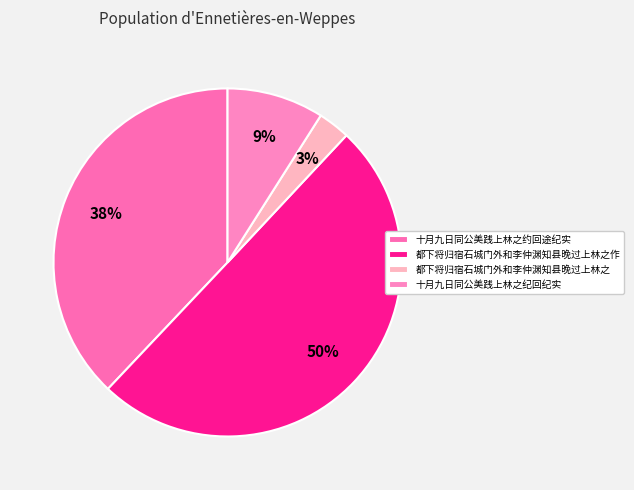

Does any single category account for the majority?

Yes